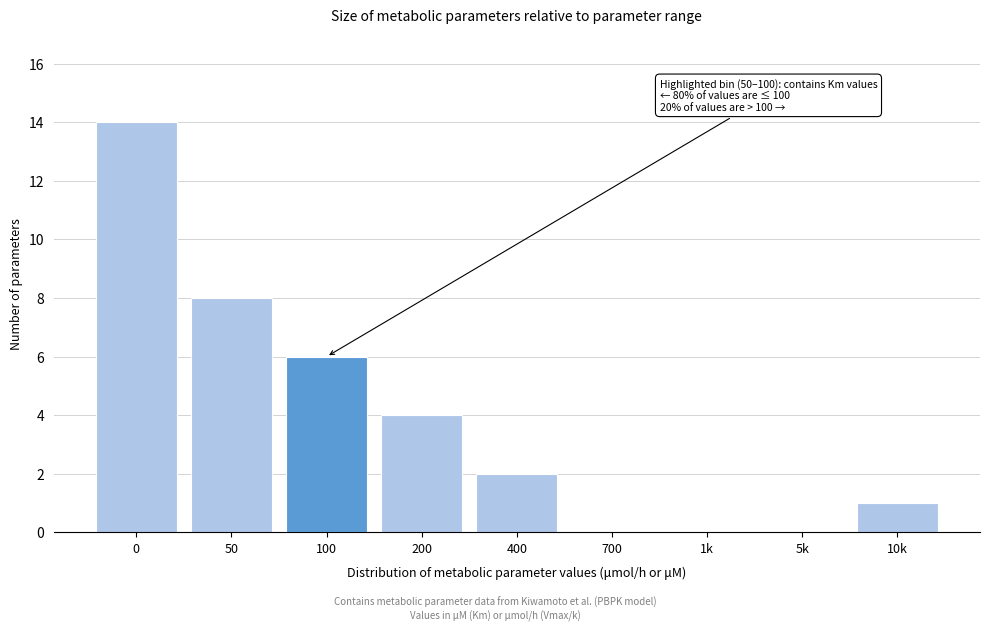

Reading left to right, list all the values displayed in this chart.

0=14	50=8	100=6	200=4	400=2	700=0	1k=0	5k=0	10k=1